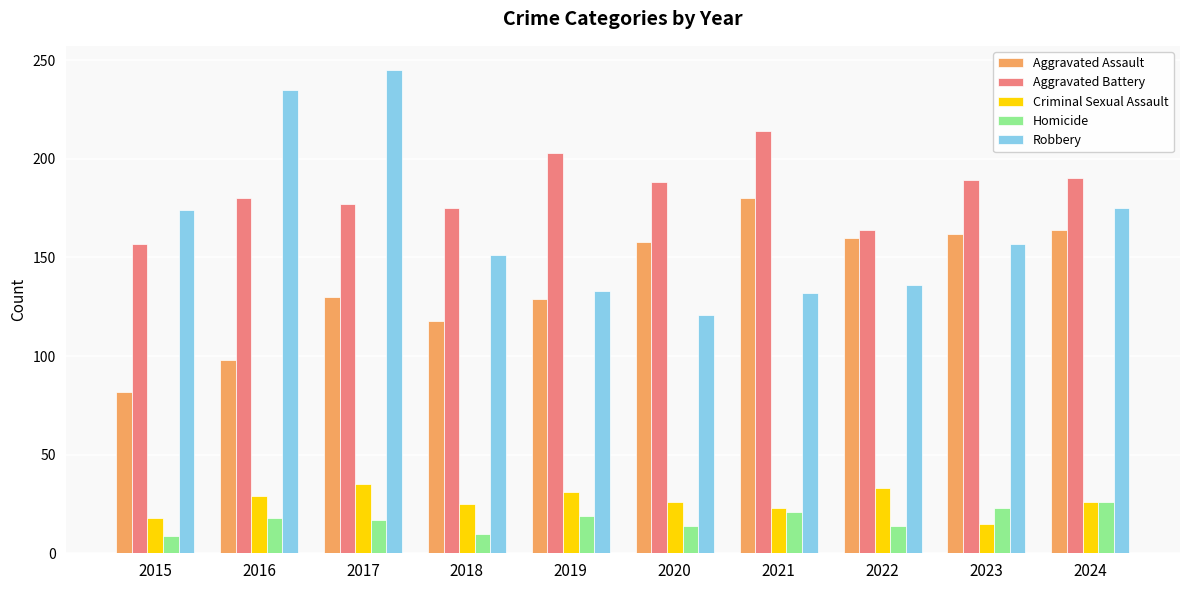

What is the sum of all Robbery values?

1659